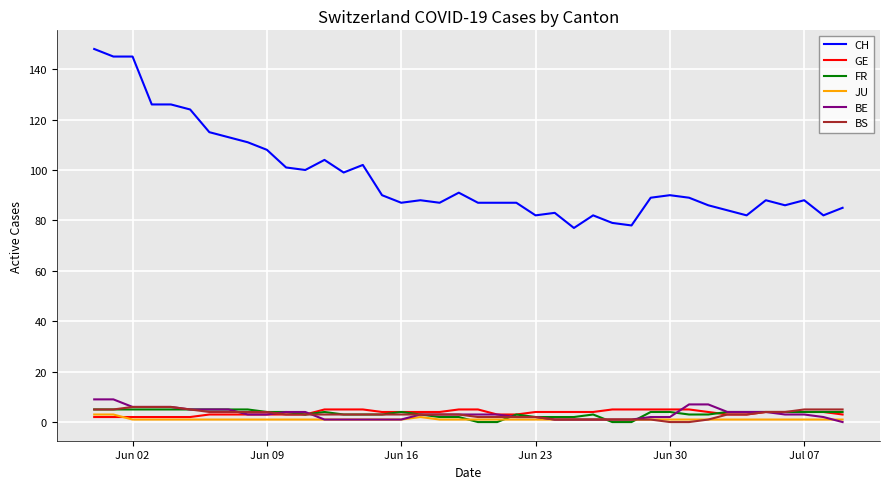

How many series are shown in this chart?

6